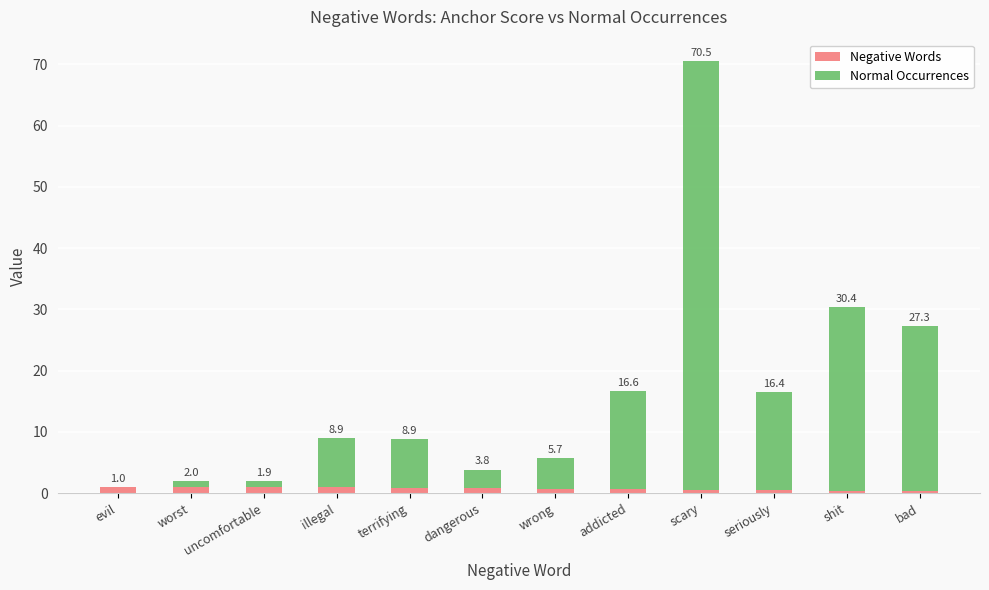

What is the label of the 5th bar from the left?

terrifying